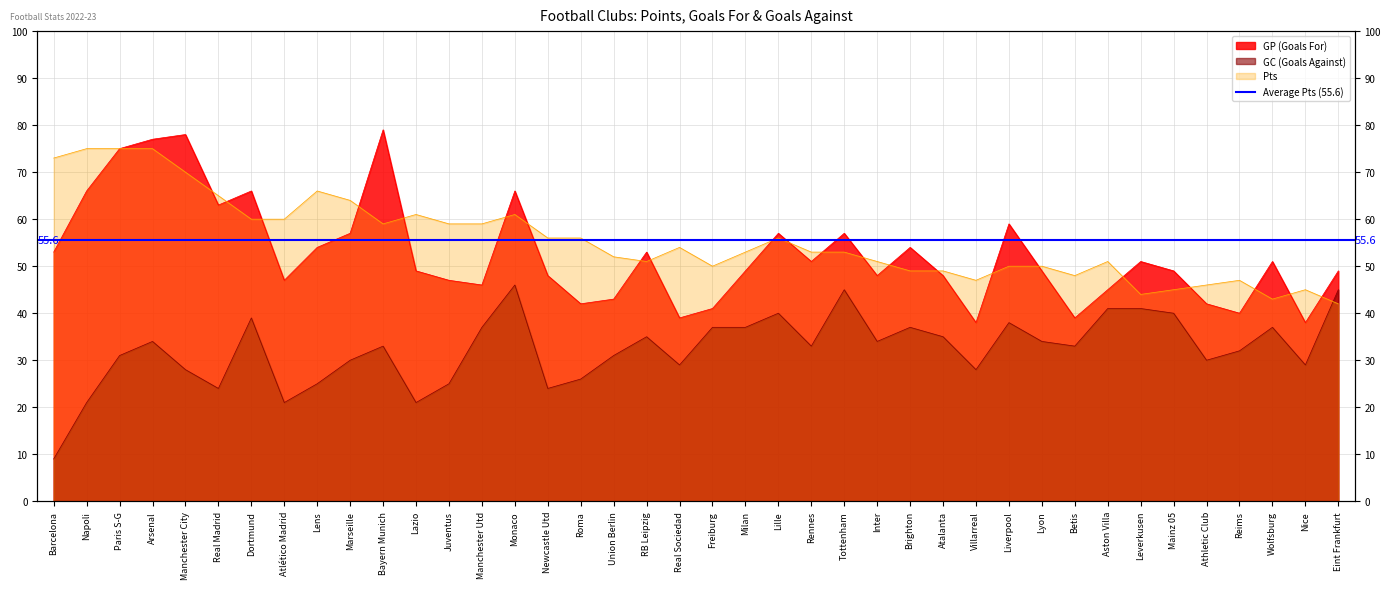

List the series in order of their peak value, highest first.

GP, Pts, GC